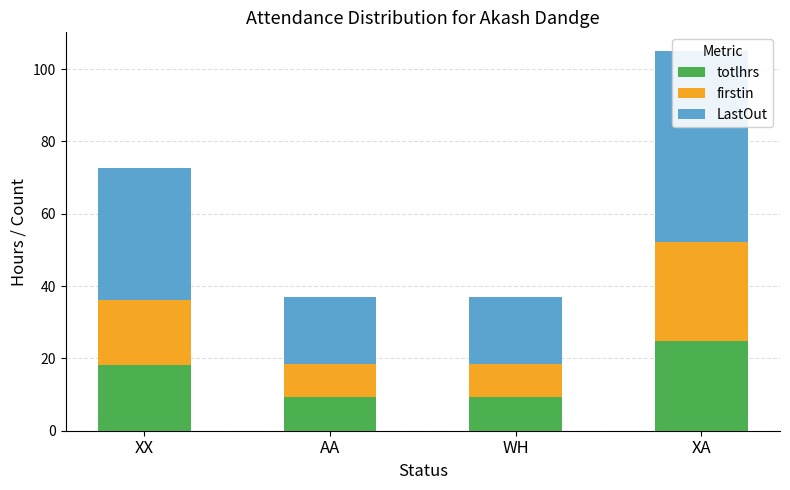

At how many categories does at least one series exceed 20?

2